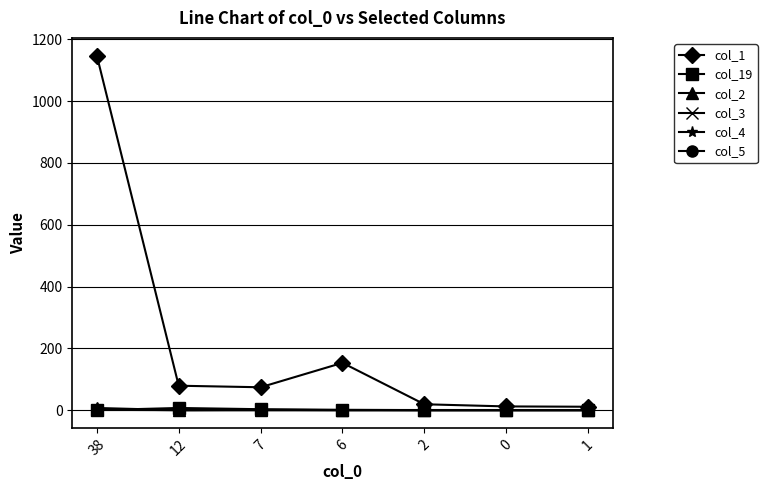

Which series has the largest total across all categories?

col_1